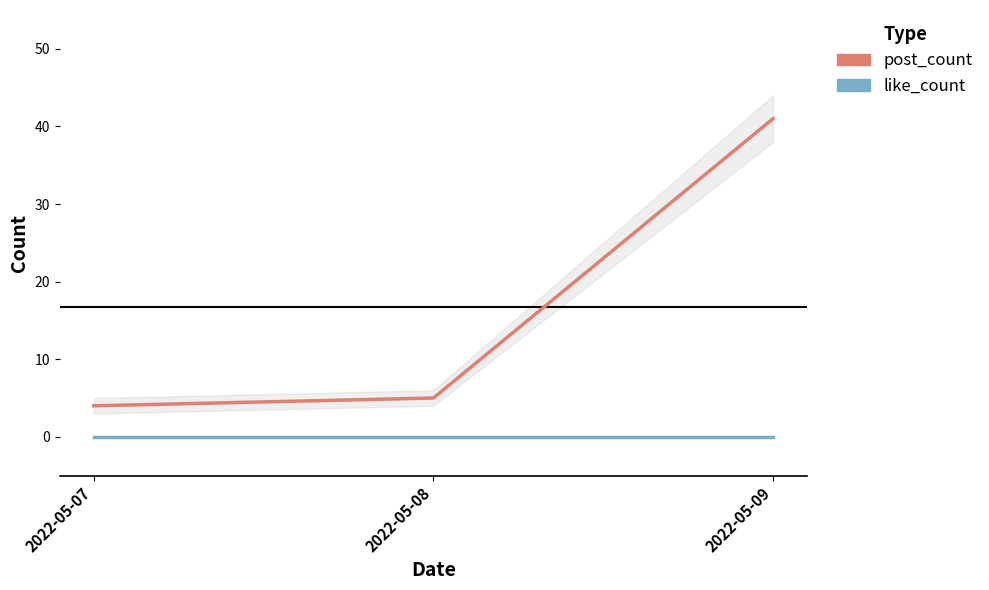

Which series has the largest range (max minus min)?

post_count